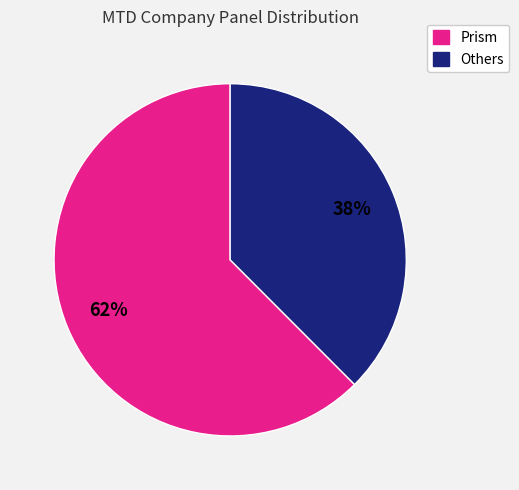

To the nearest percent, what is the average slice percentage?

50%